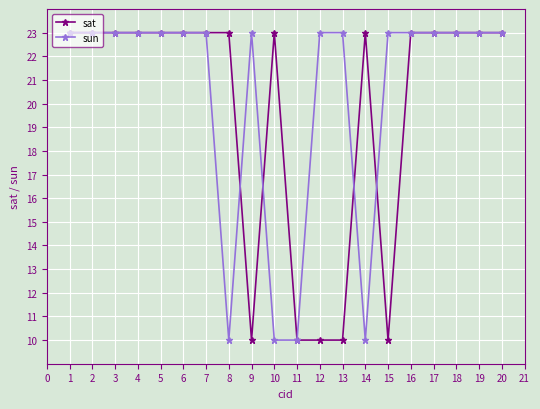

The value of sun at 20 is 14. True or false?

False